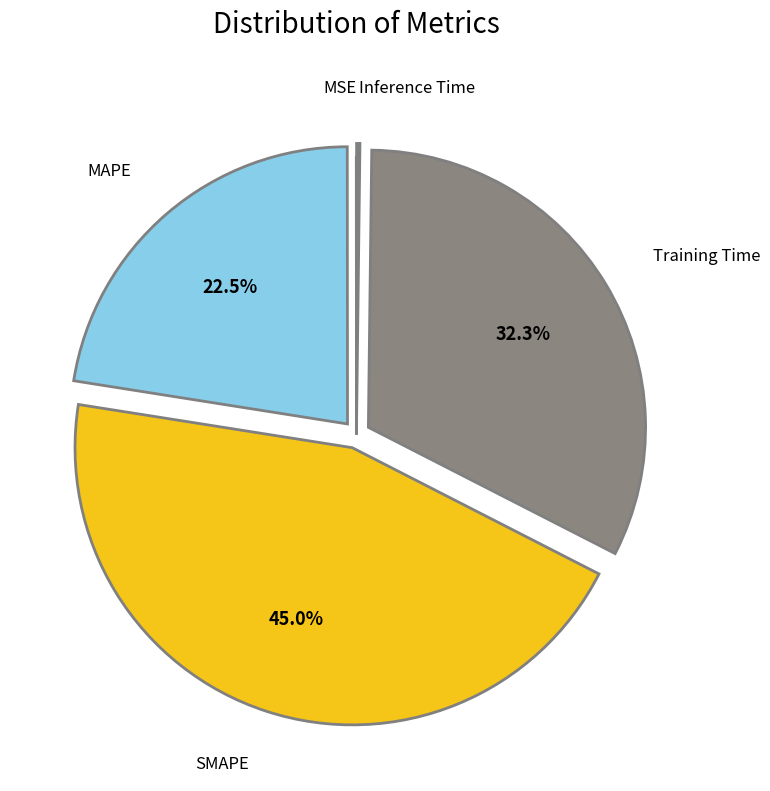

Is there a majority slice in this chart?

No